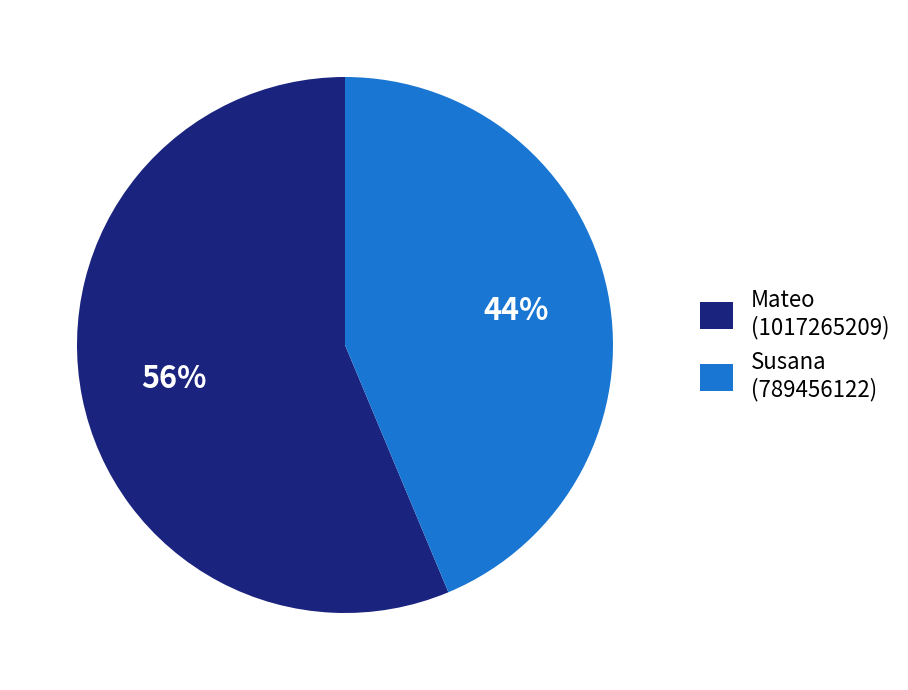

Is it true that Susana (789456122) is 44% of the pie?

True